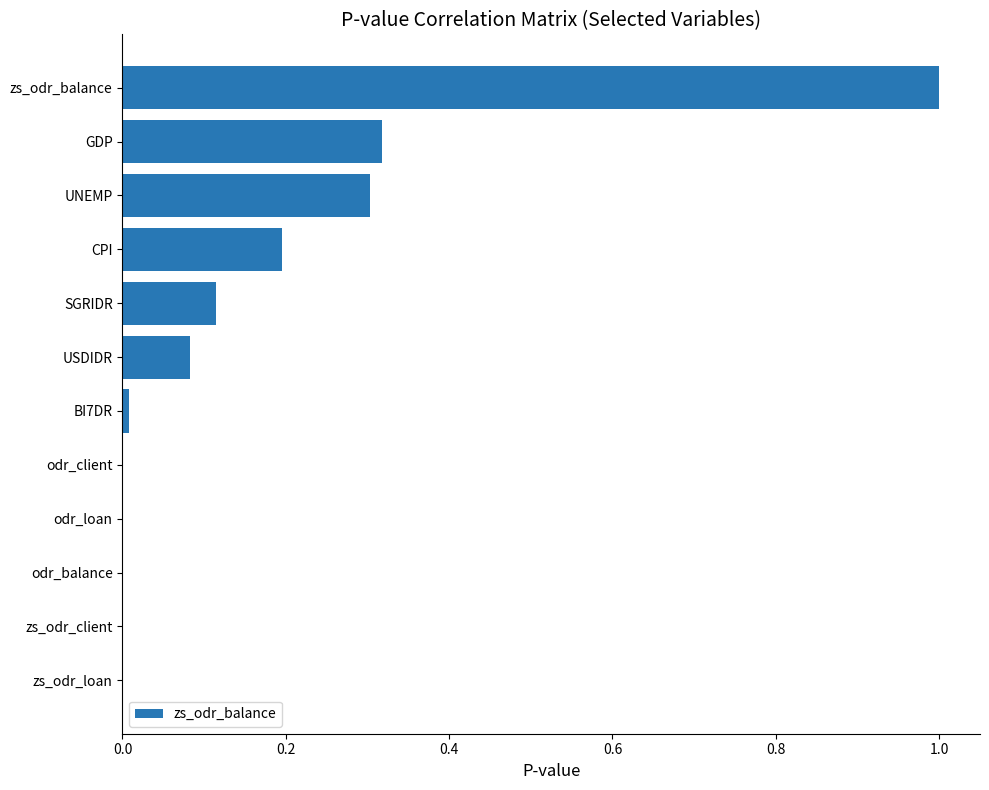

Is it true that the value at UNEMP is 0.4?

False